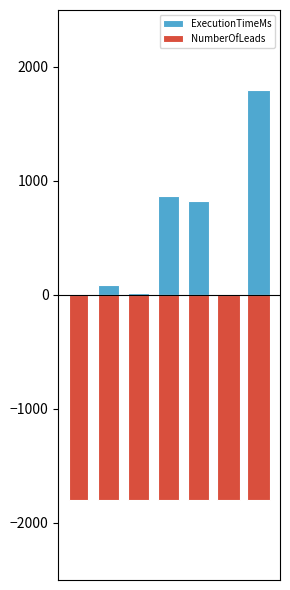

Which series changed the most between 2 and 5?

ExecutionTimeMs